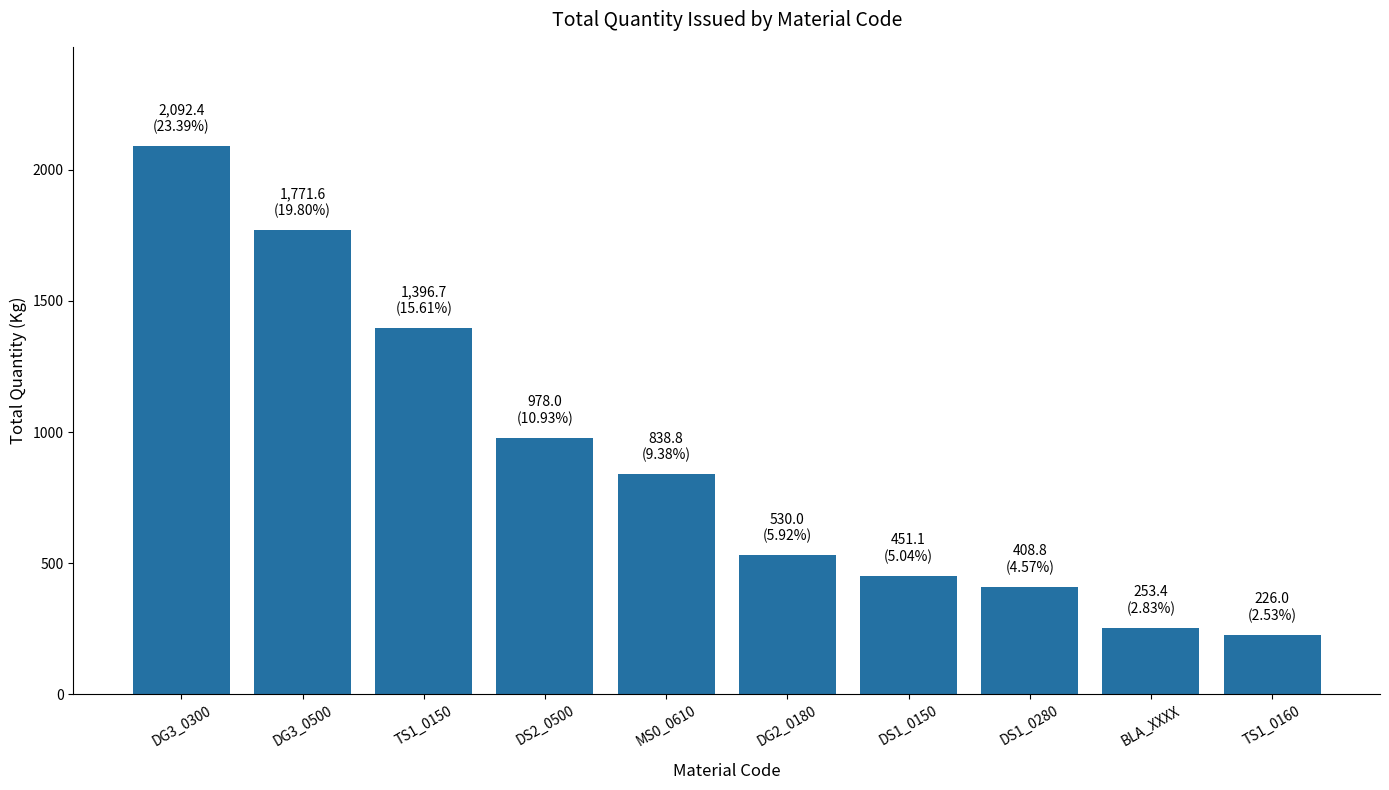

At which label is the value closest to 1159?

DS2_0500